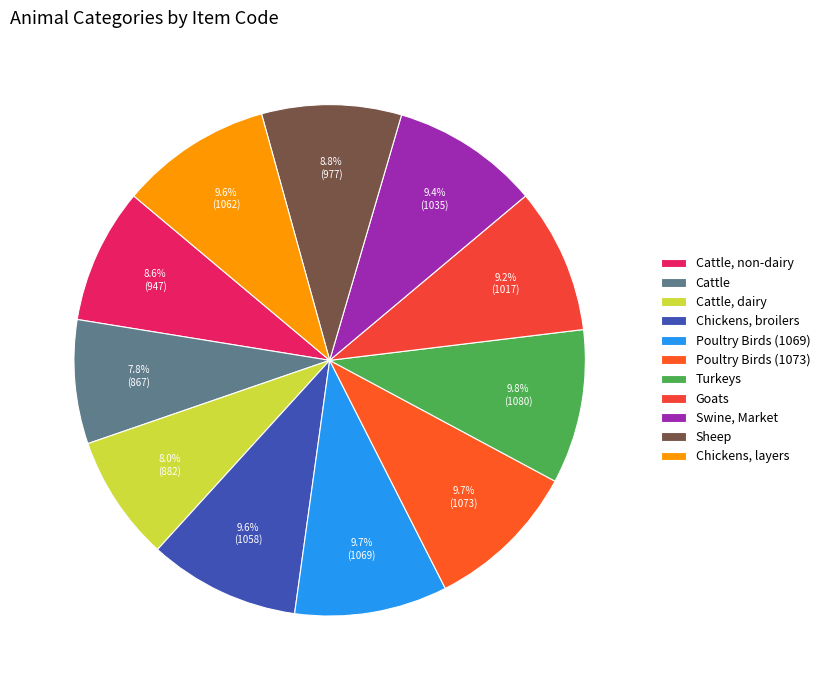

How many segments does this pie chart have?

11